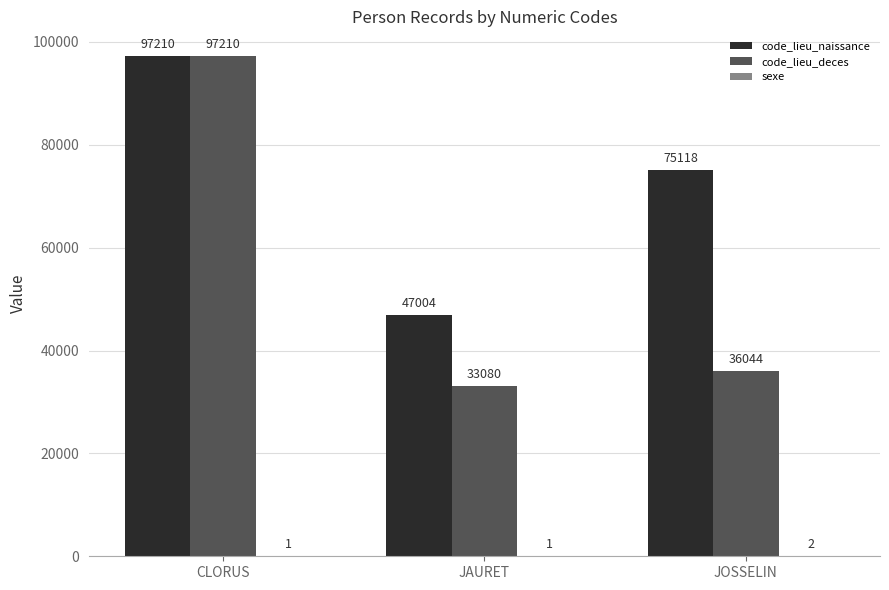

What is the total value across all series at JAURET?

80085